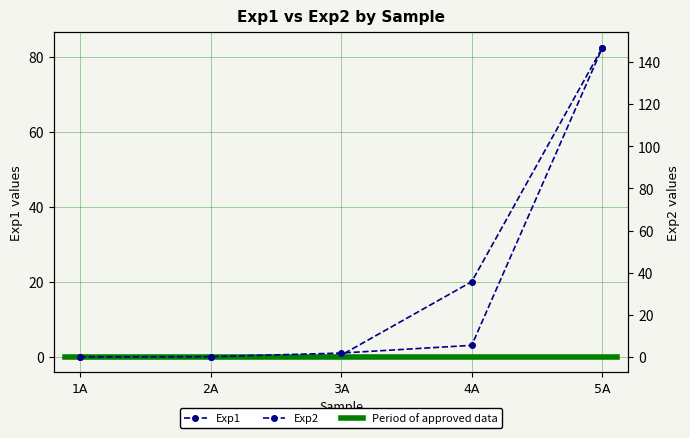

List the series in order of their peak value, highest first.

Exp2, Exp1